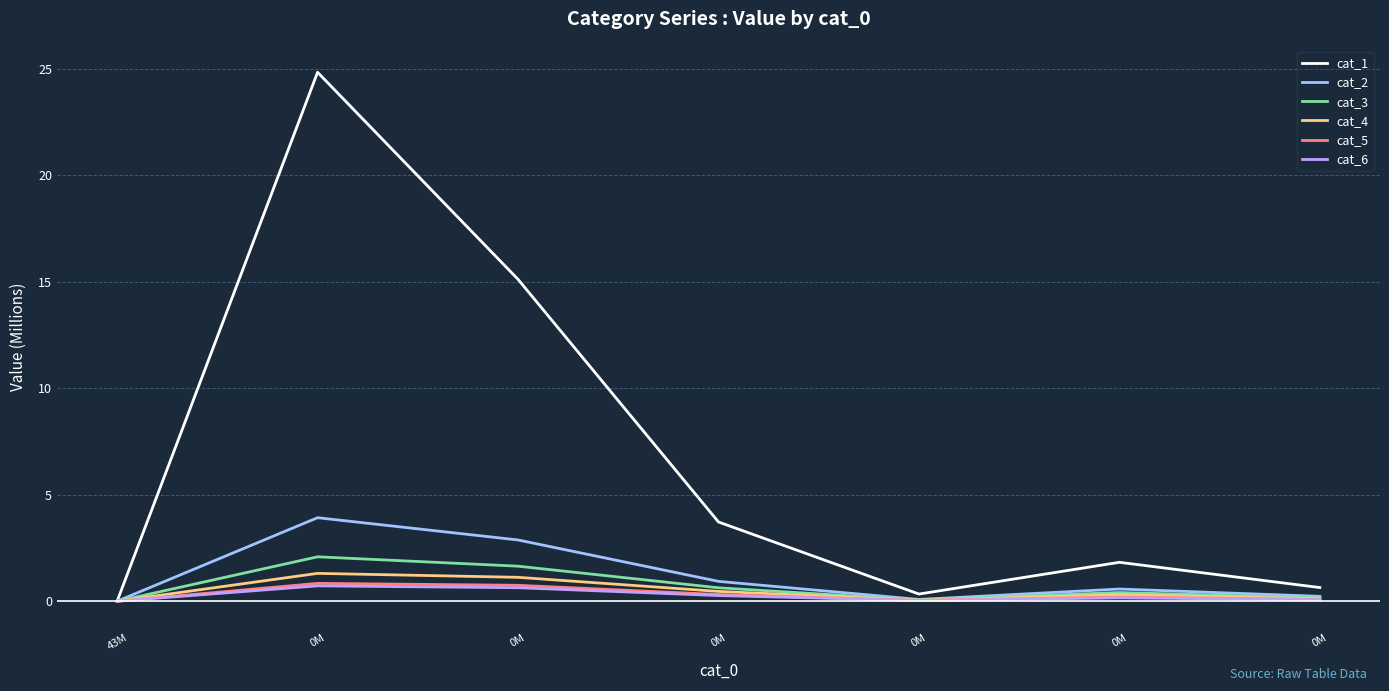

Does the chart have visible grid lines?

Yes